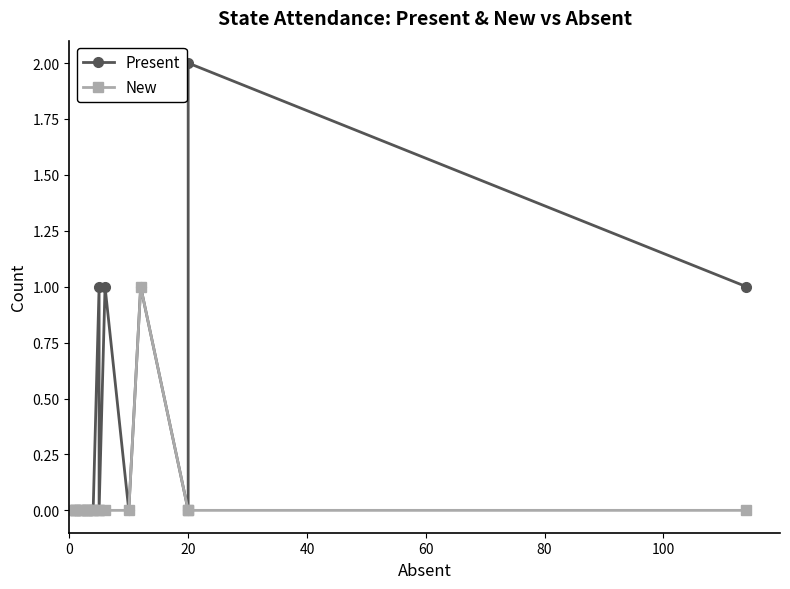

Rank the series by their maximum value, from highest to lowest.

Present, New